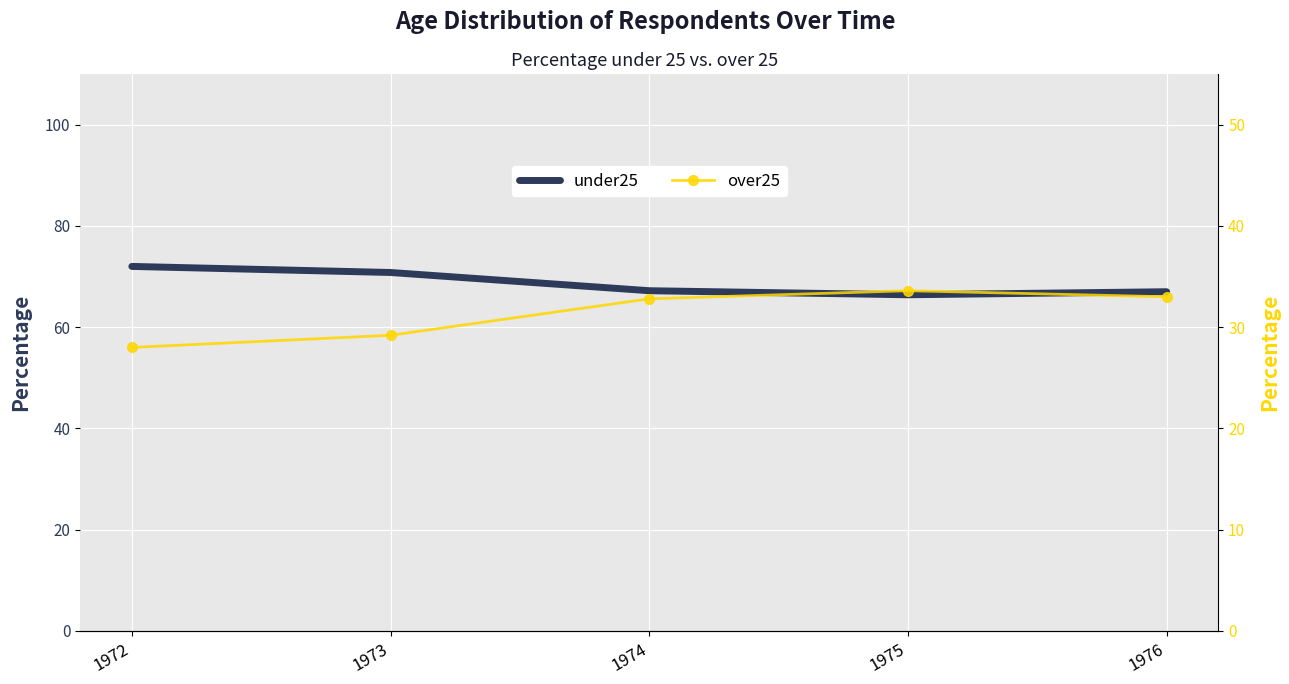

At which category does under25 reach its first local valley?

1975